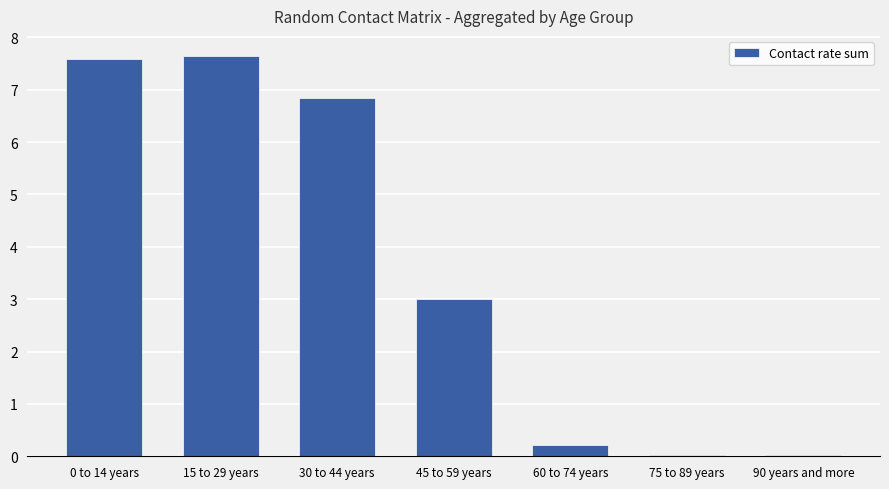

What is the difference between the maximum and minimum values?

7.6